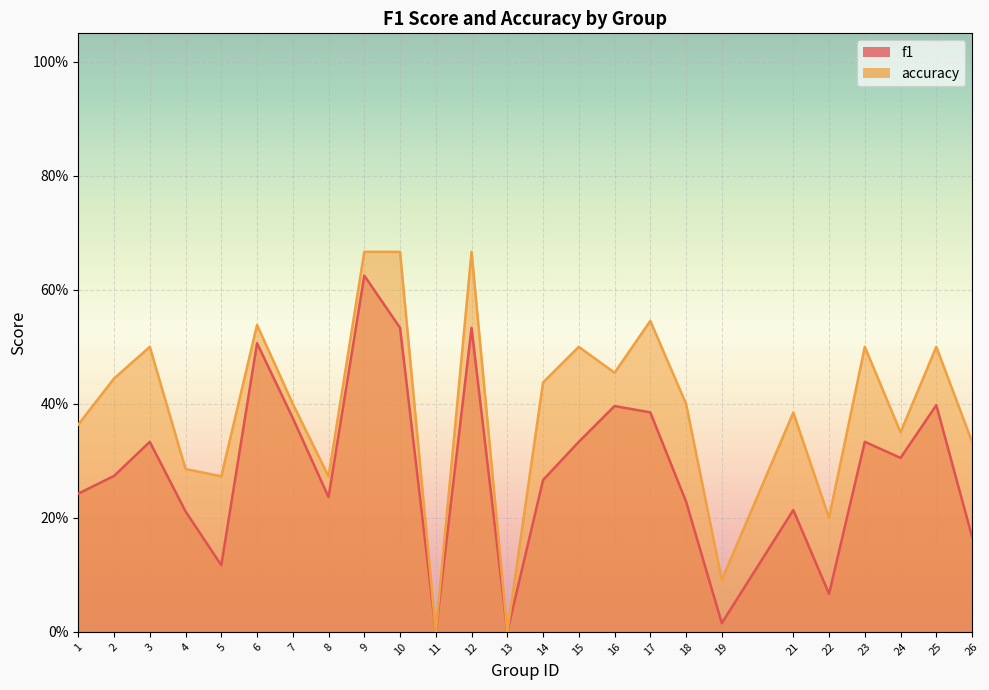

How many values in the accuracy series exceed 0?

23